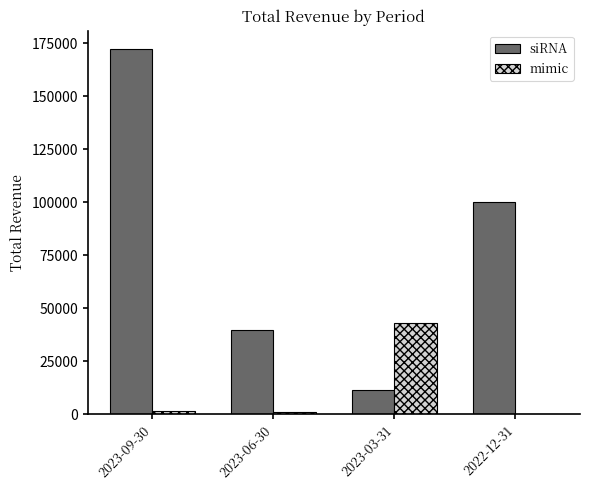

The siRNA series shows 100300 at 2022-12-31. True or false?

True